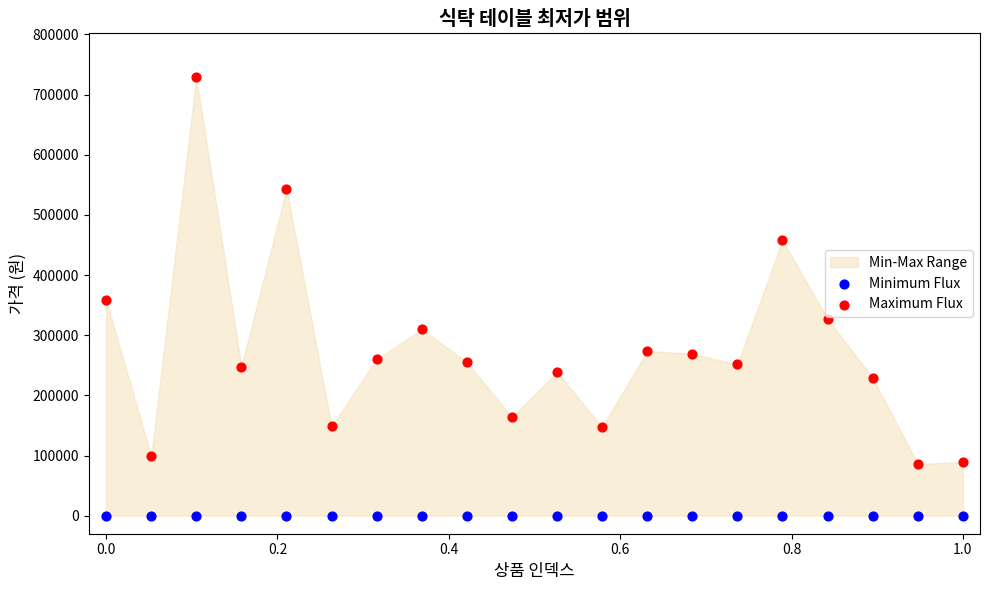

Which series reaches the maximum Y coordinate?

Maximum Flux